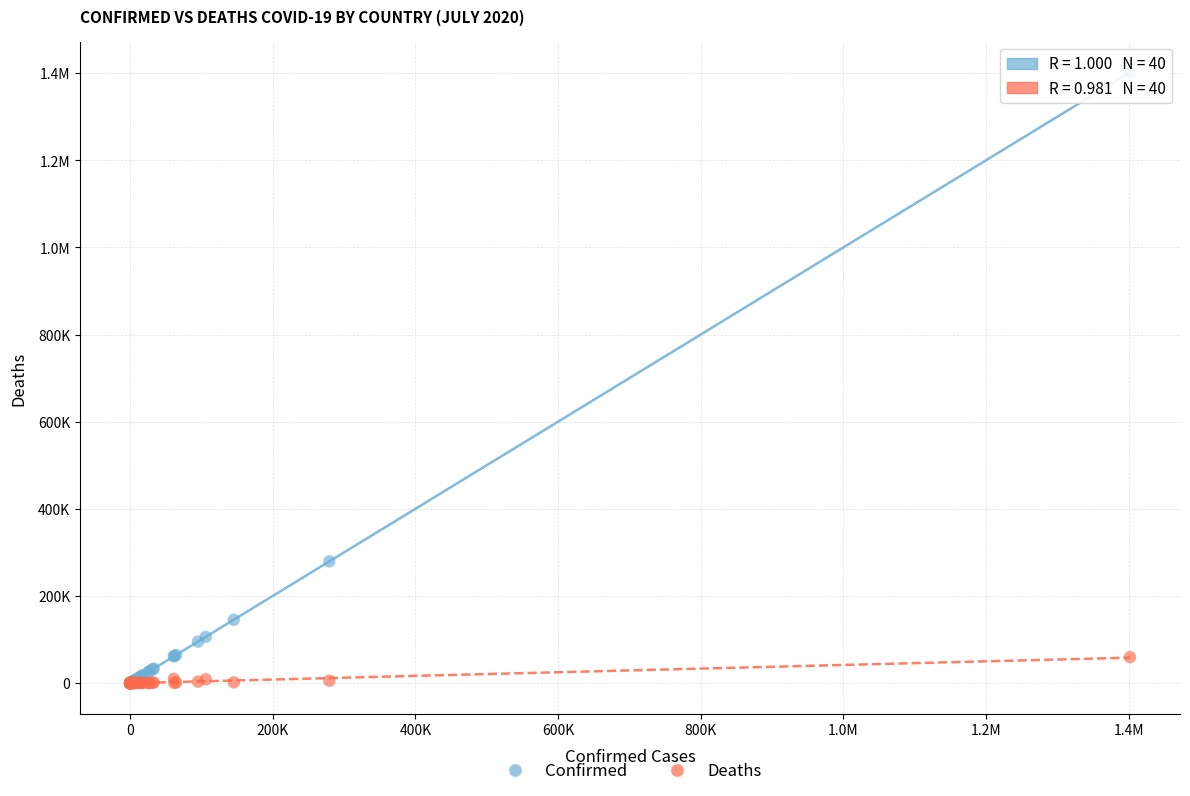

What are all the series names shown in the legend?

Confirmed, Deaths